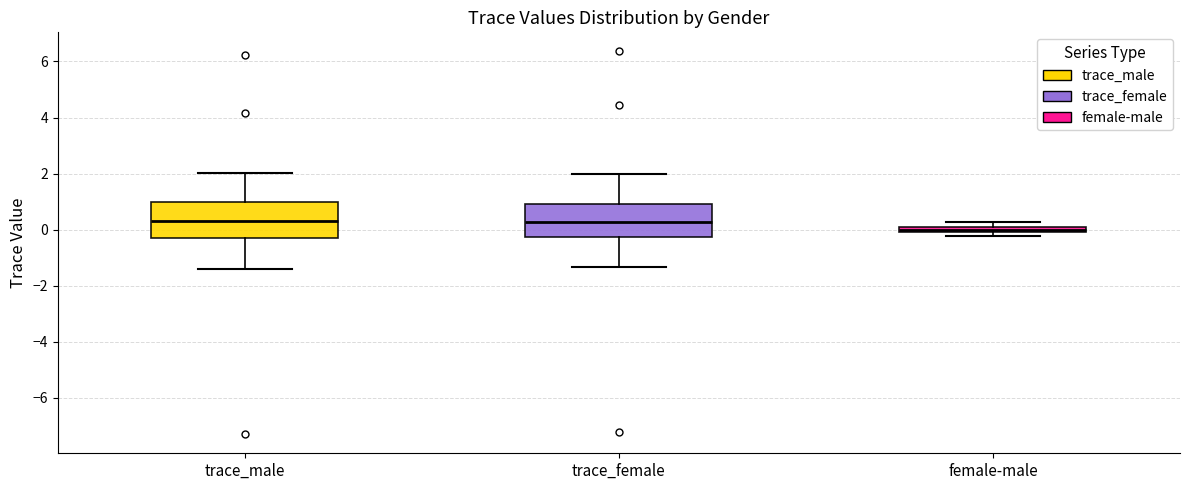

Where does the lower whisker of the box for trace_female end on the y-axis? The values are not printed on the chart, so give them approximately, as read against the axis.

-1.4